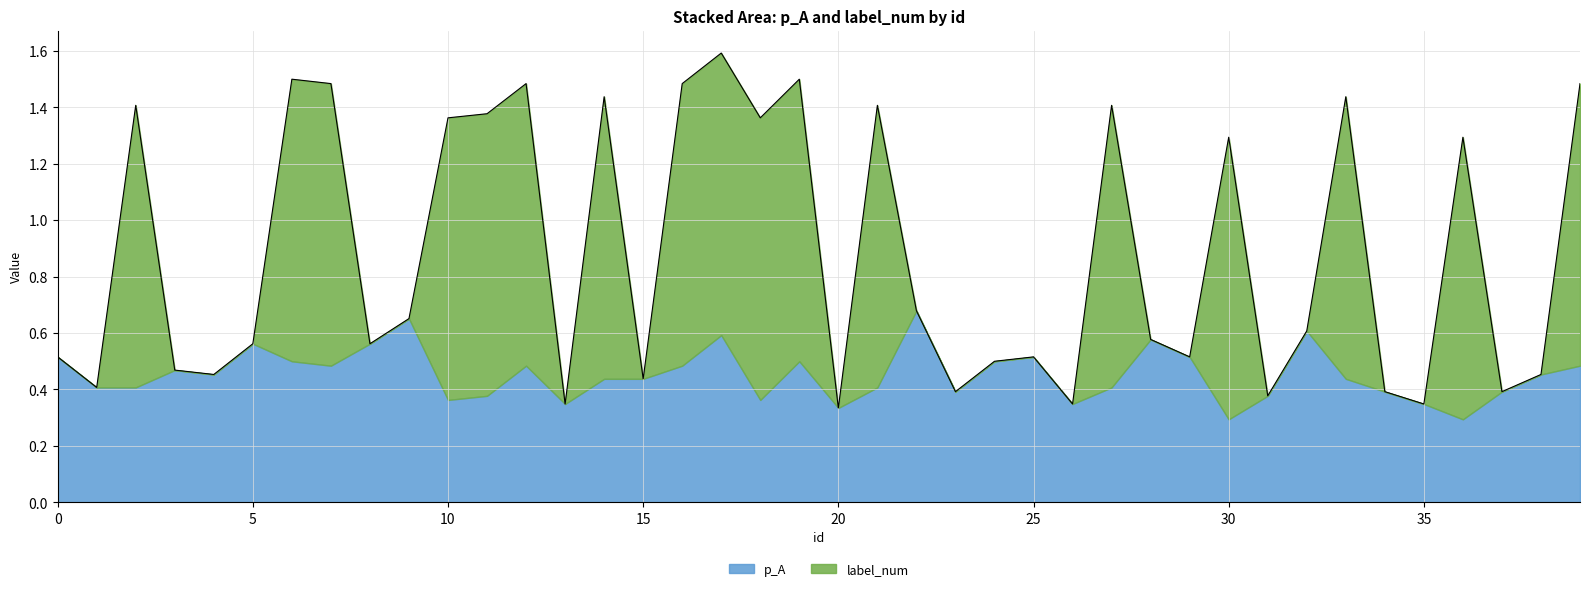

The p_A series shows 0.5 at 25. True or false?

True